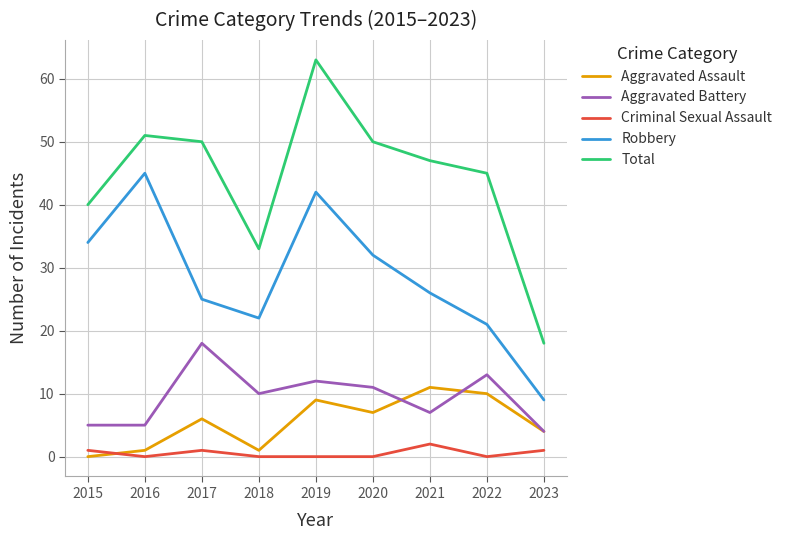

At how many categories does at least one series exceed 59?

1